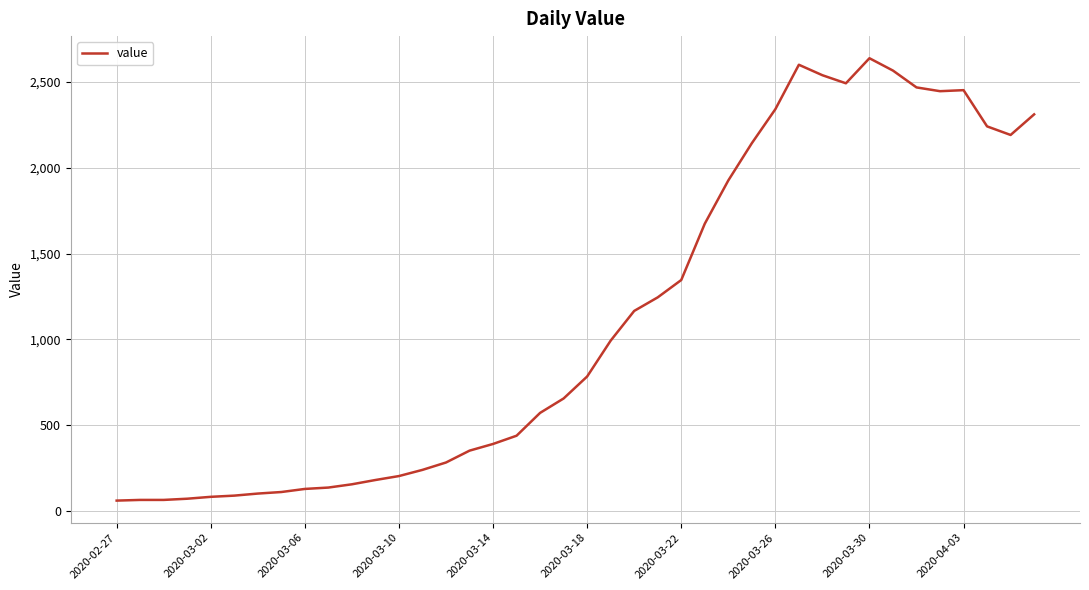

True or false: there are more than 0 points higher than both neighbors.

True